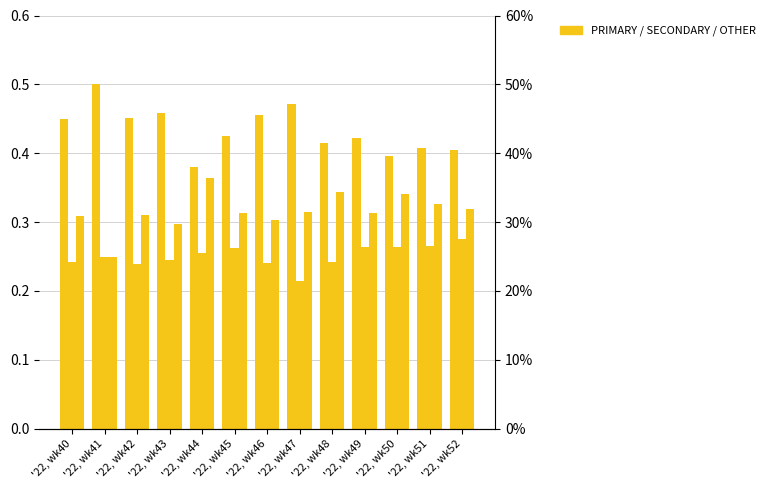

How many values in the SECONDARY series are below 25?

6